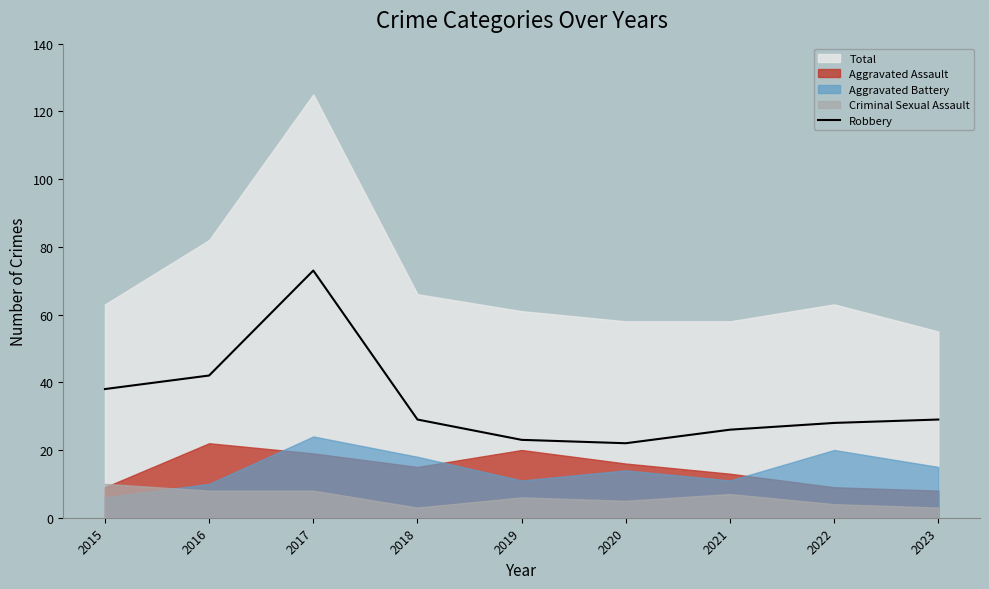

Is it true that Robbery equals 47 at 2022?

False